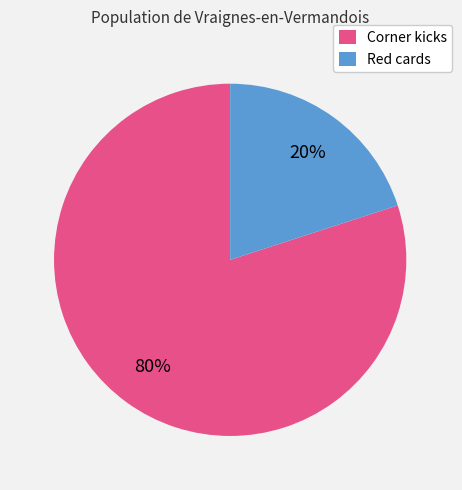

Which slice represents more than half of the pie?

Corner kicks